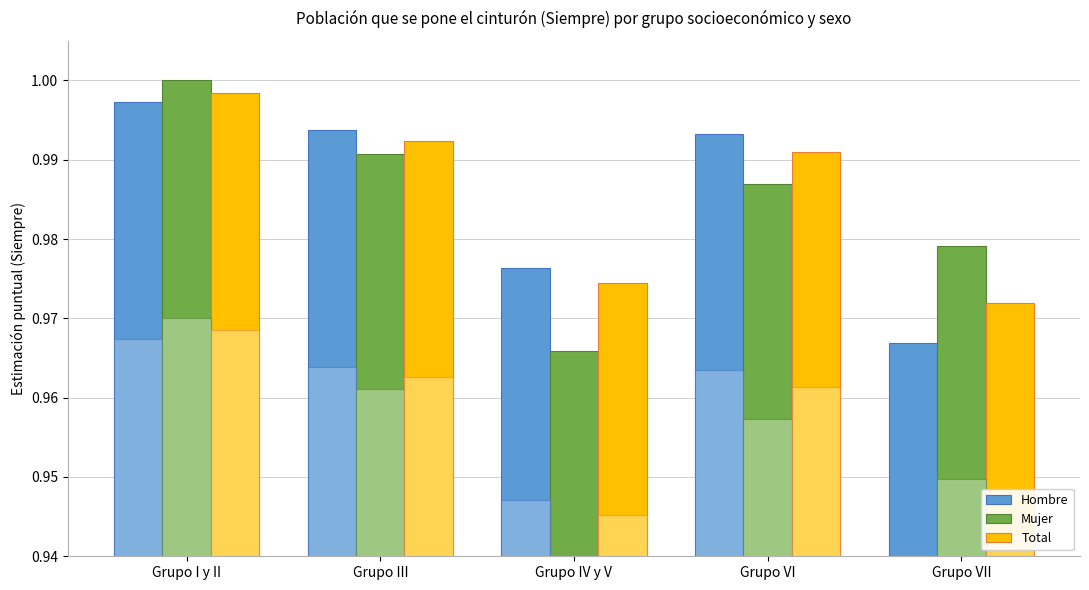

How many distinct data groups are displayed?

3